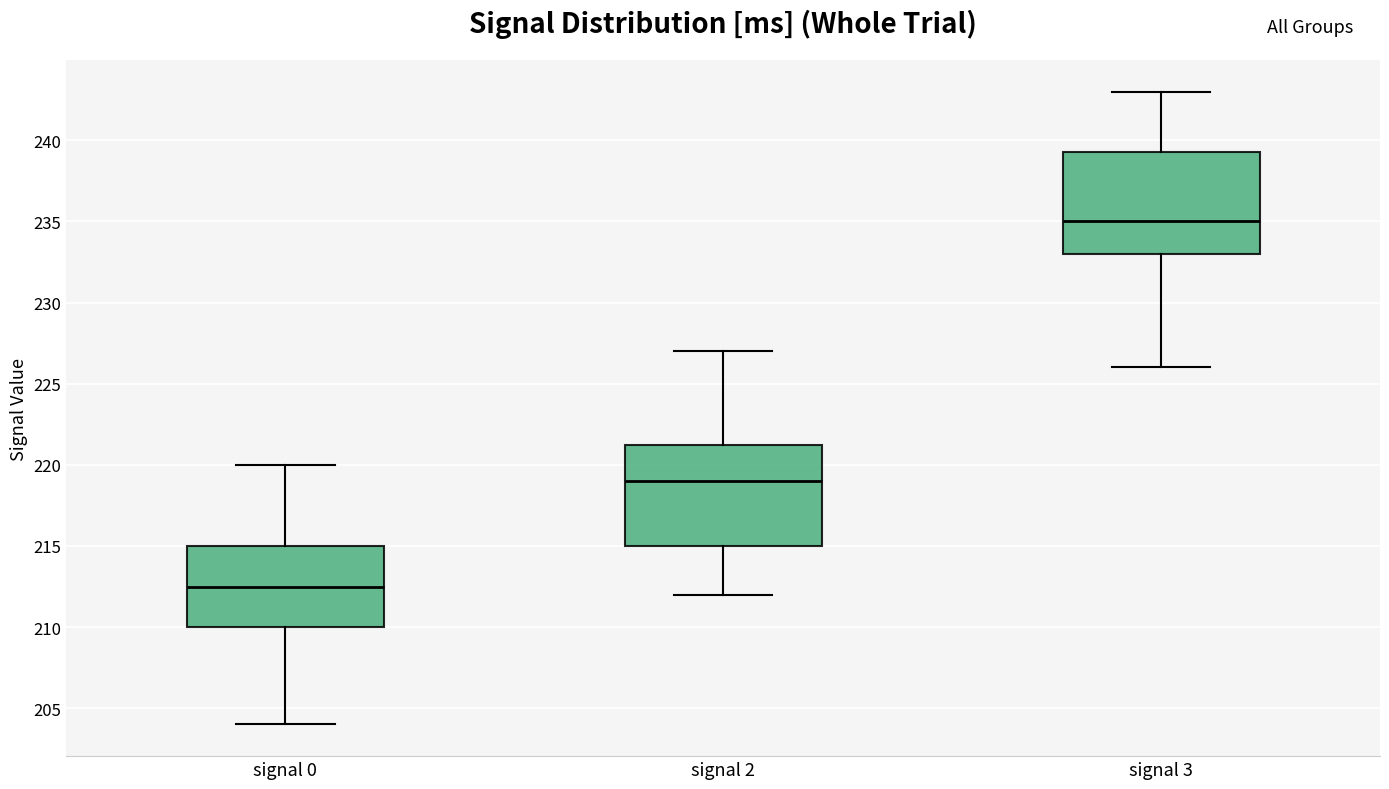

Where is the upper edge of the box for signal 2 on the y-axis? The values are not printed on the chart, so give them approximately, as read against the axis.

221.5